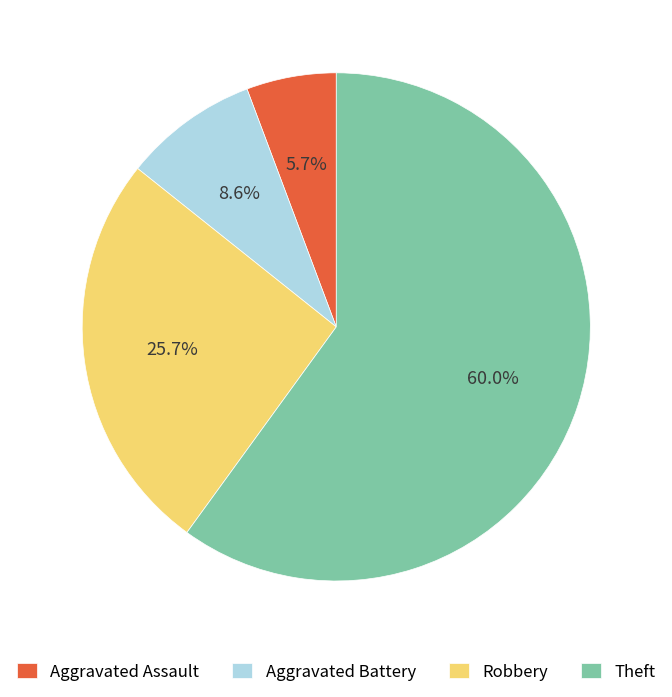

What is the ratio of the value at Aggravated Battery to the value at Theft?

0.1